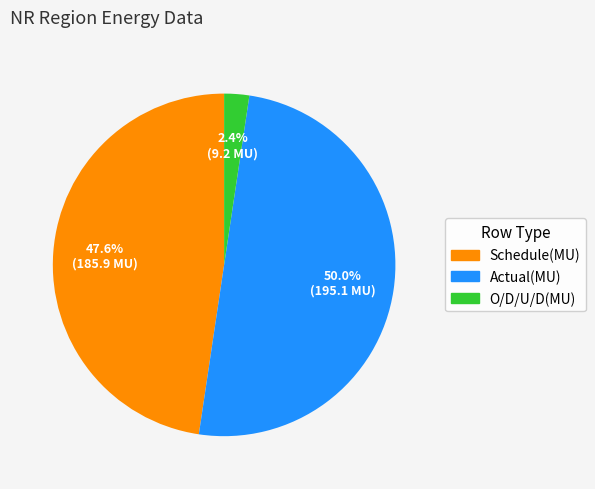

What percentage do O/D/U/D(MU) and Schedule(MU) together represent?

50.0%